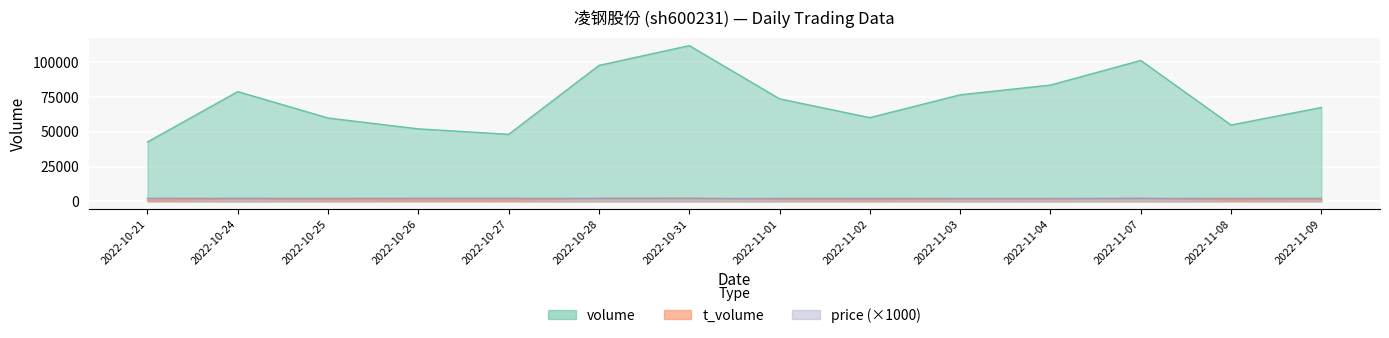

Reading left to right, list all the values displayed in this chart.

volume: 2022-10-21=42763	2022-10-24=79013	2022-10-25=59997	2022-10-26=52194	2022-10-27=48255	2022-10-28=97867	2022-10-31=112124	2022-11-01=73809	2022-11-02=60266	2022-11-03=76705	2022-11-04=83699	2022-11-07=101458	2022-11-08=54953	2022-11-09=67591
t_volume: 2022-10-21=954	2022-10-24=1743	2022-10-25=1308	2022-10-26=1147	2022-10-27=1060	2022-10-28=2106	2022-10-31=2295	2022-11-01=1521	2022-11-02=1254	2022-11-03=1580	2022-11-04=1738	2022-11-07=2153	2022-11-08=1167	2022-11-09=1448
price: 2022-10-21=2220	2022-10-24=2180	2022-10-25=2190	2022-10-26=2200	2022-10-27=2200	2022-10-28=2130	2022-10-31=2050	2022-11-01=2080	2022-11-02=2090	2022-11-03=2060	2022-11-04=2090	2022-11-07=2130	2022-11-08=2130	2022-11-09=2140